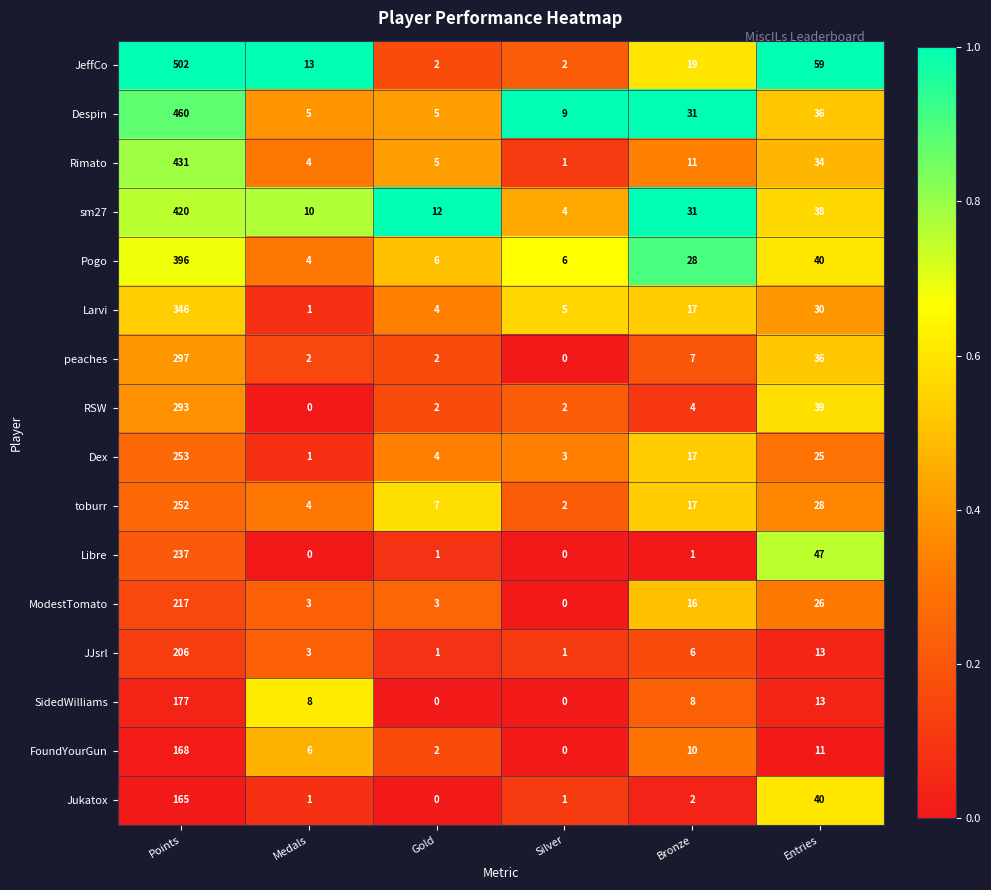

What is the sum of the sm27 values at Bronze and Silver?

35